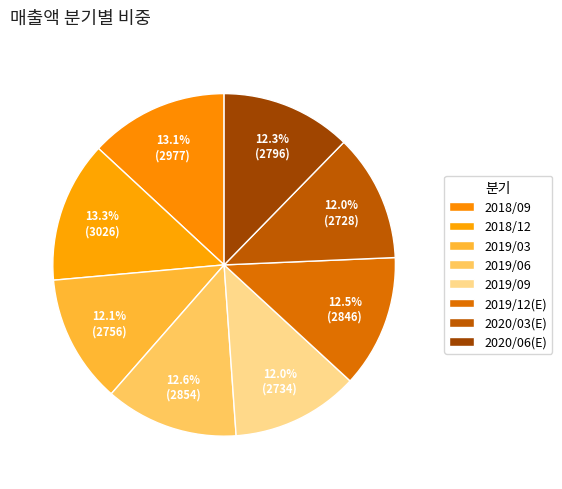

What is the largest slice in the pie chart?

2018/12